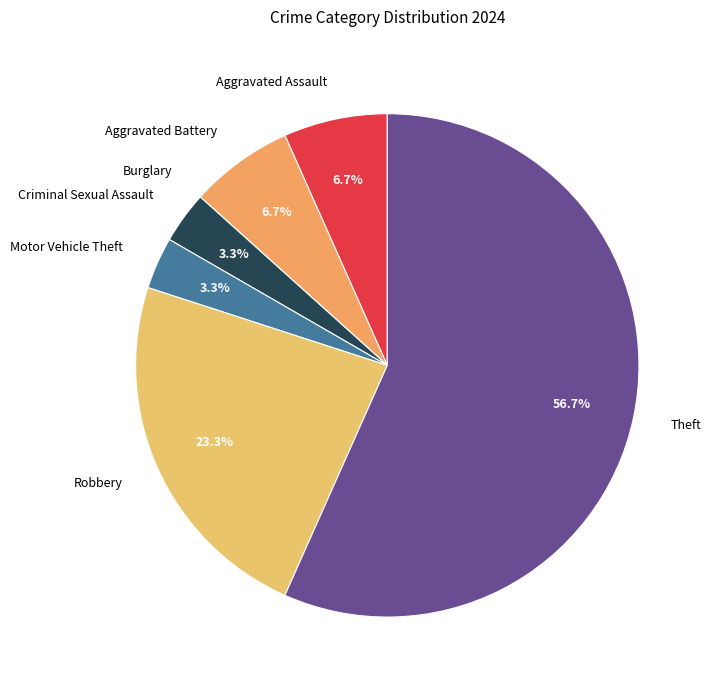

What percentage is NOT represented by Aggravated Battery?

93.3%